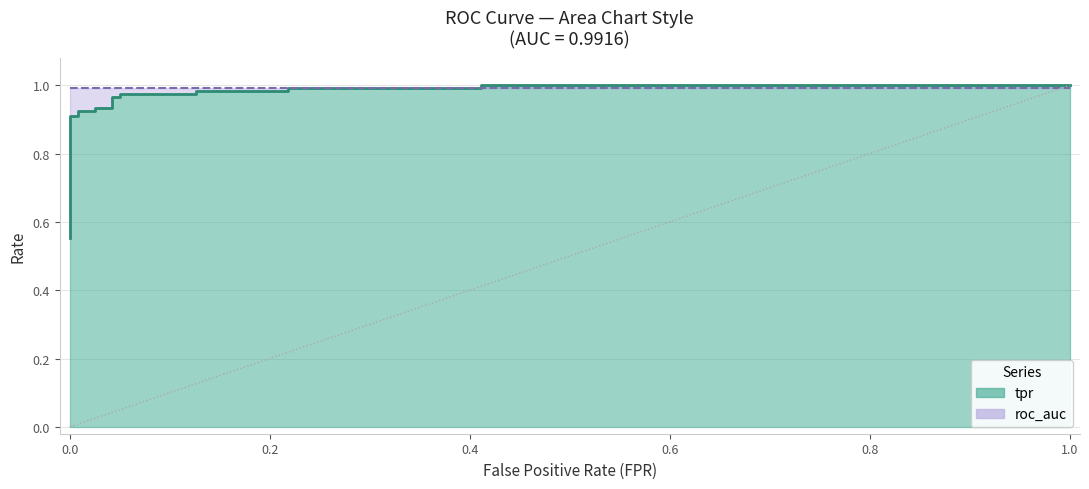

True or false: the data has more than 1 interior local peaks.

False